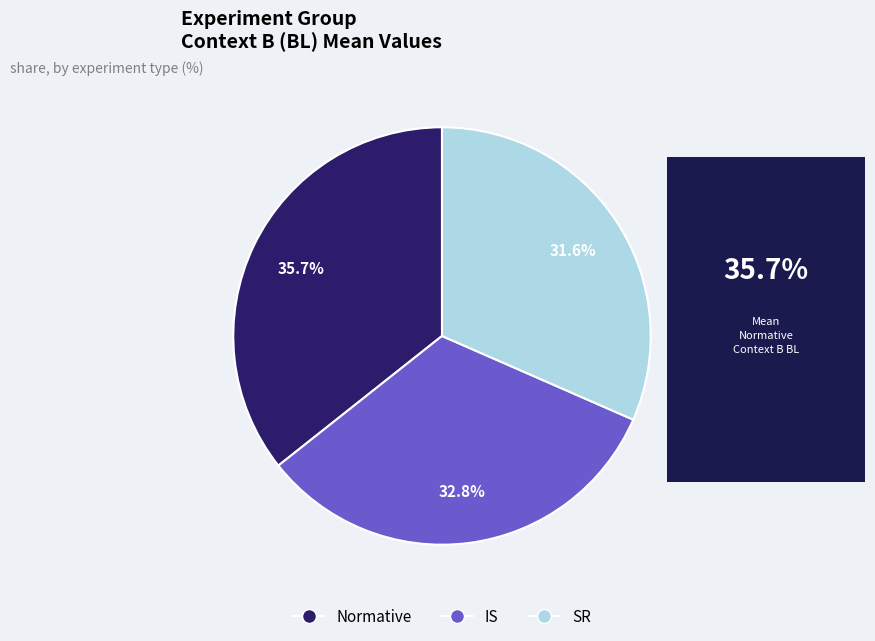

Is there any slice that represents more than half of the pie?

No